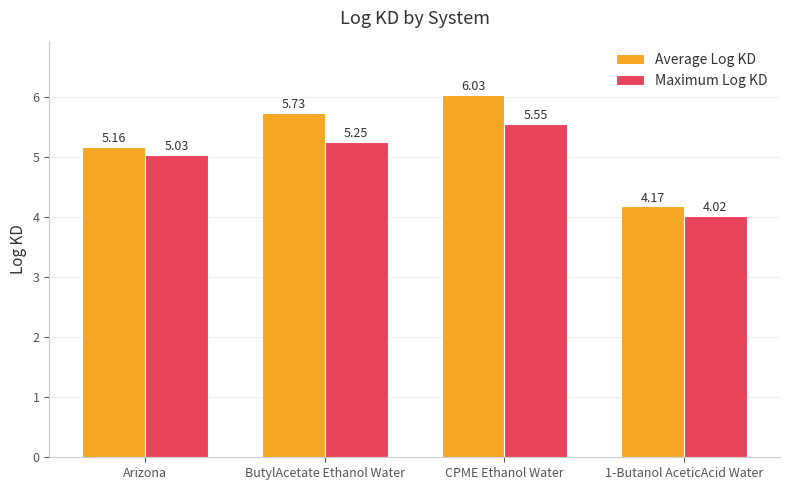

Which category has the highest value across all series?

CPME Ethanol Water